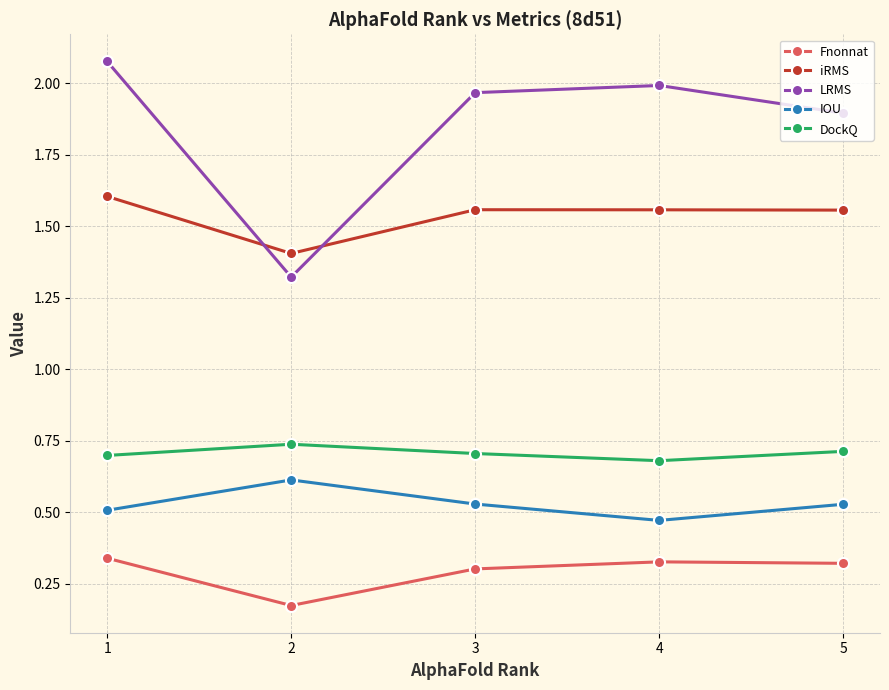

At which category does Fnonnat reach its first local peak?

4